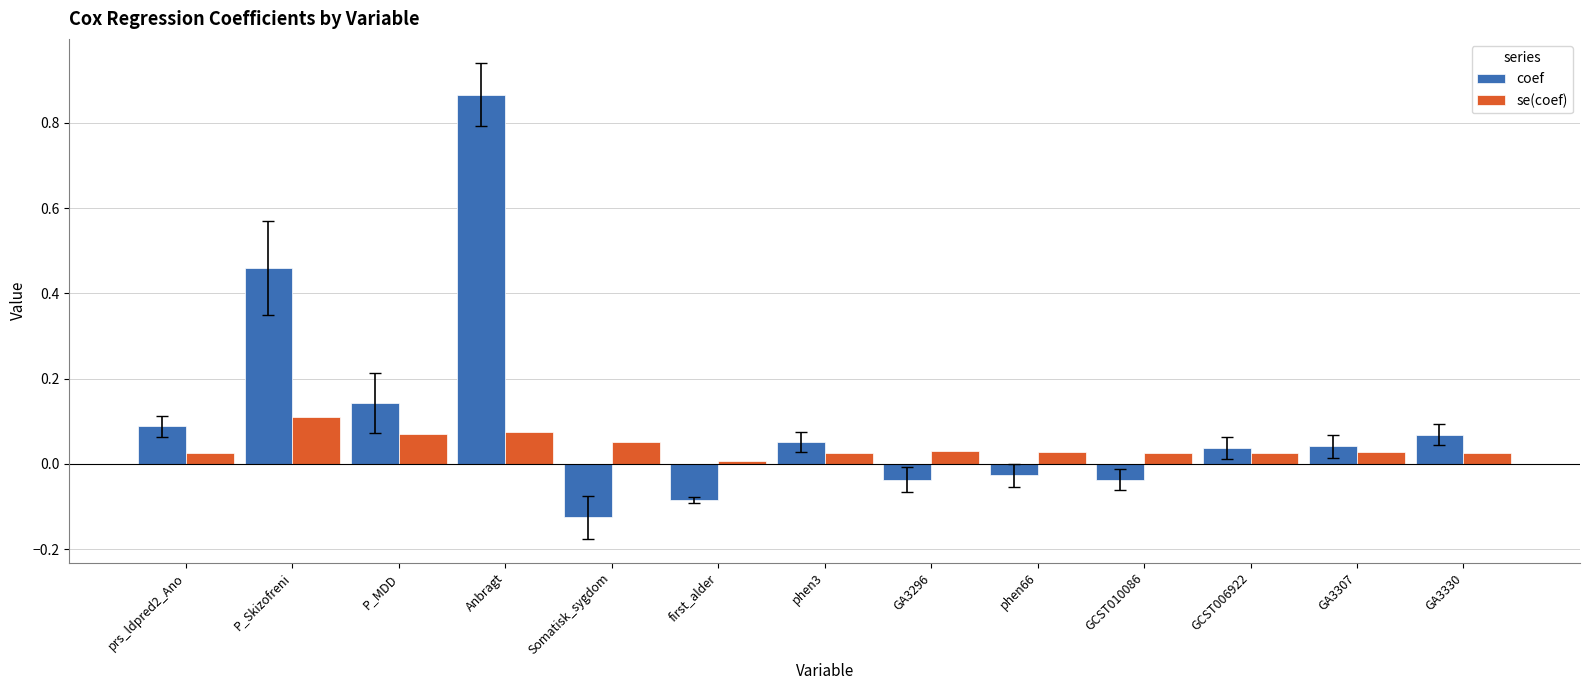

The se(coef) series shows 0.0 at GCST006922. True or false?

True